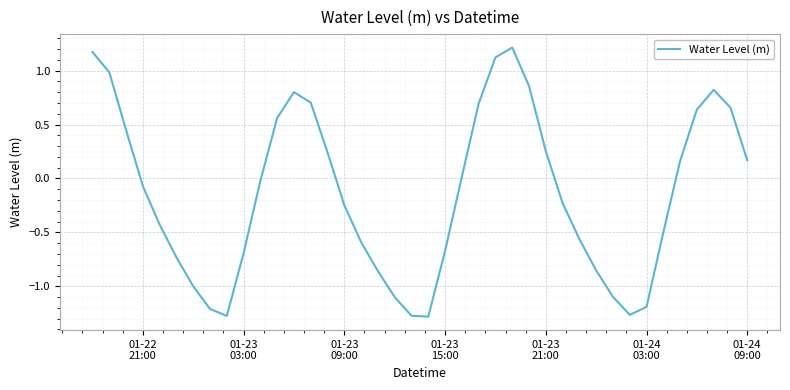

What is the difference between the maximum and minimum values?

2.5